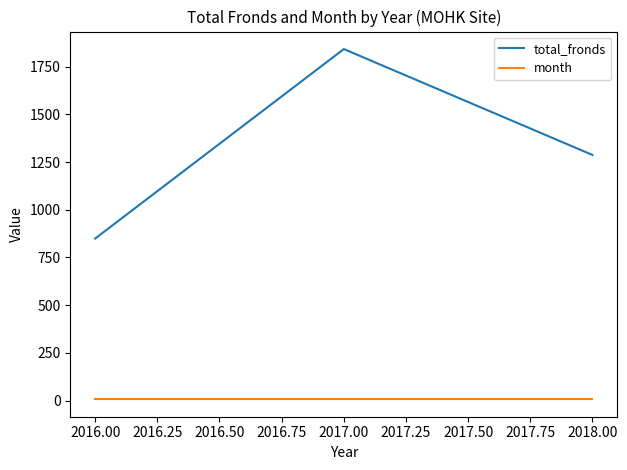

Is it true that total_fronds equals 1477 at 2016.00?

False